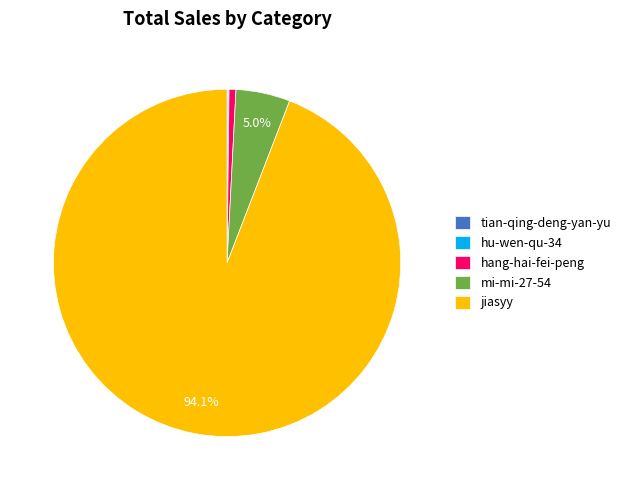

What is the largest slice in the pie chart?

jiasyy